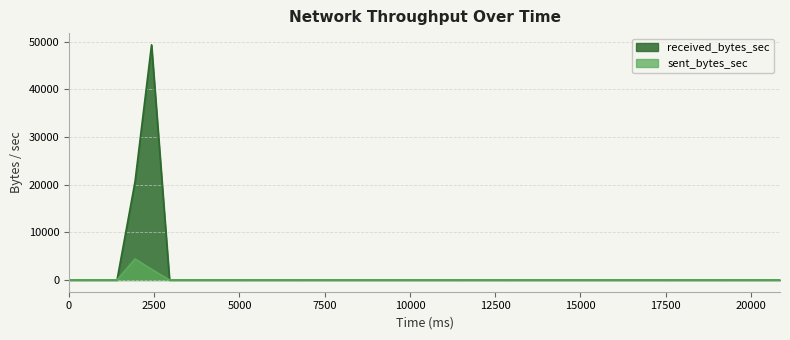

How many lines are shown in the chart?

2